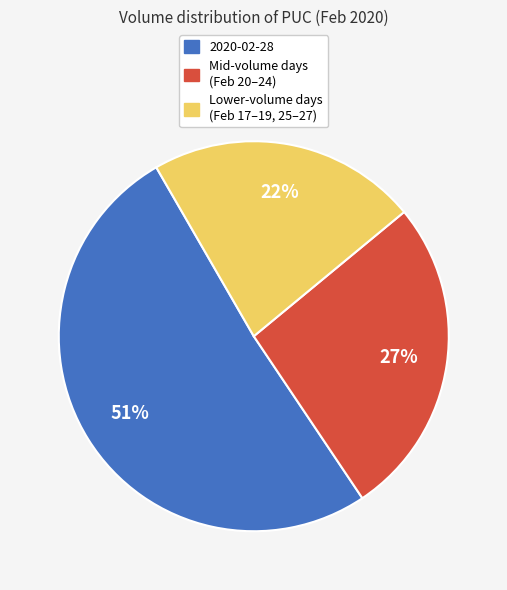

Is there any slice that represents more than half of the pie?

Yes